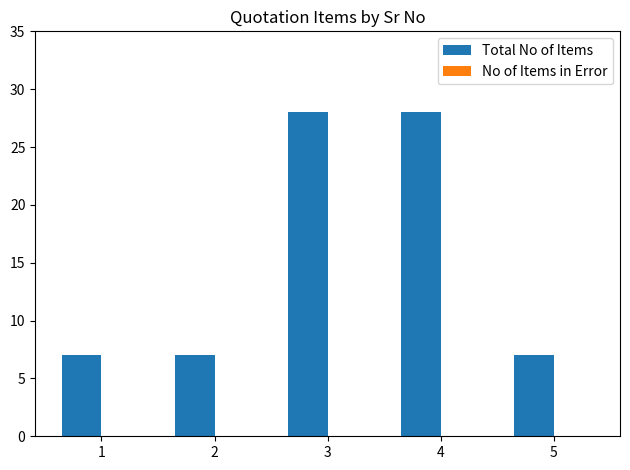

What is the value of the 2nd bar from the left?

7